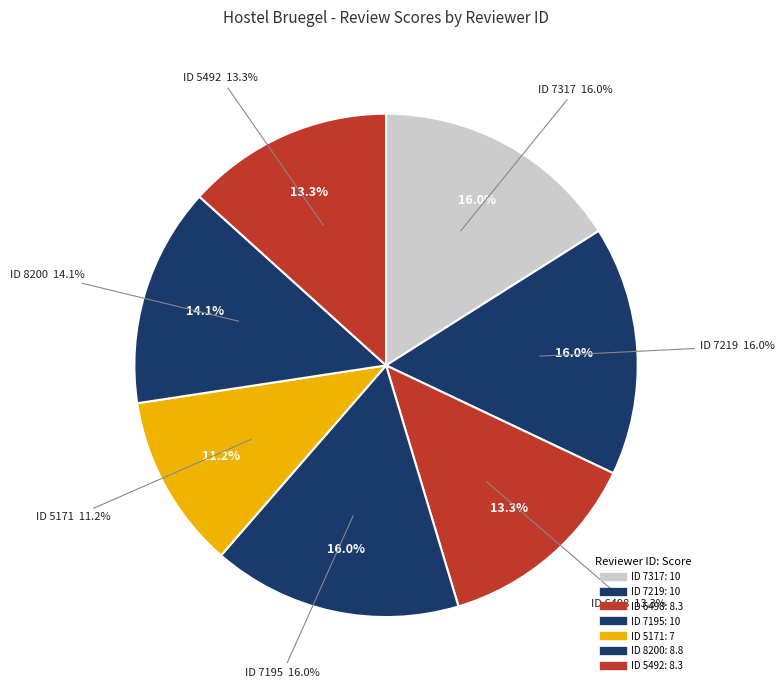

To the nearest percent, what percentage of the pie is 6498?

13%